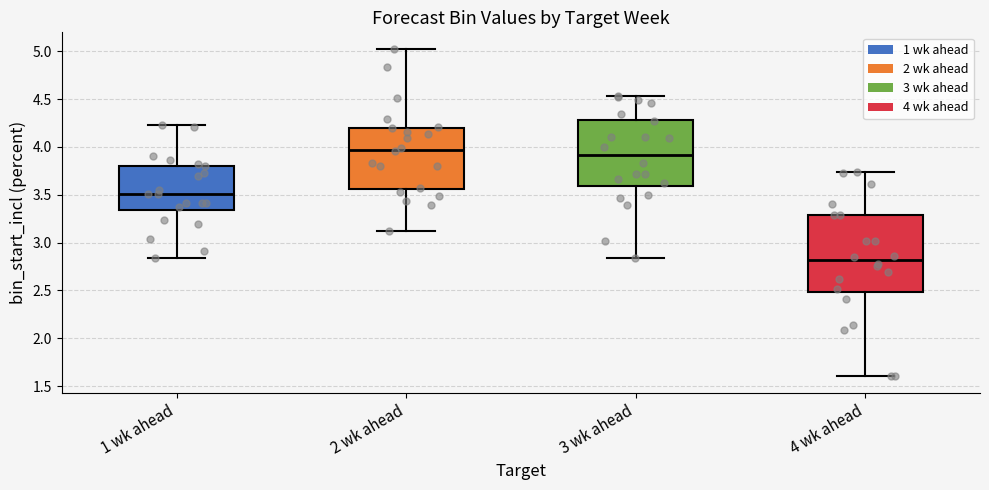

Reading left to right, read every box against the y-axis: the position of its median line, the range the box covers, and the ends of its whiskers. The values are not printed on the chart, so give them approximately, as read against the axis.

1 wk ahead: median 3.50, box 3.35 to 3.80, whiskers 2.85 to 4.25
2 wk ahead: median 3.95, box 3.55 to 4.20, whiskers 3.10 to 5.05
3 wk ahead: median 3.90, box 3.60 to 4.30, whiskers 2.85 to 4.55
4 wk ahead: median 2.80, box 2.50 to 3.30, whiskers 1.60 to 3.75